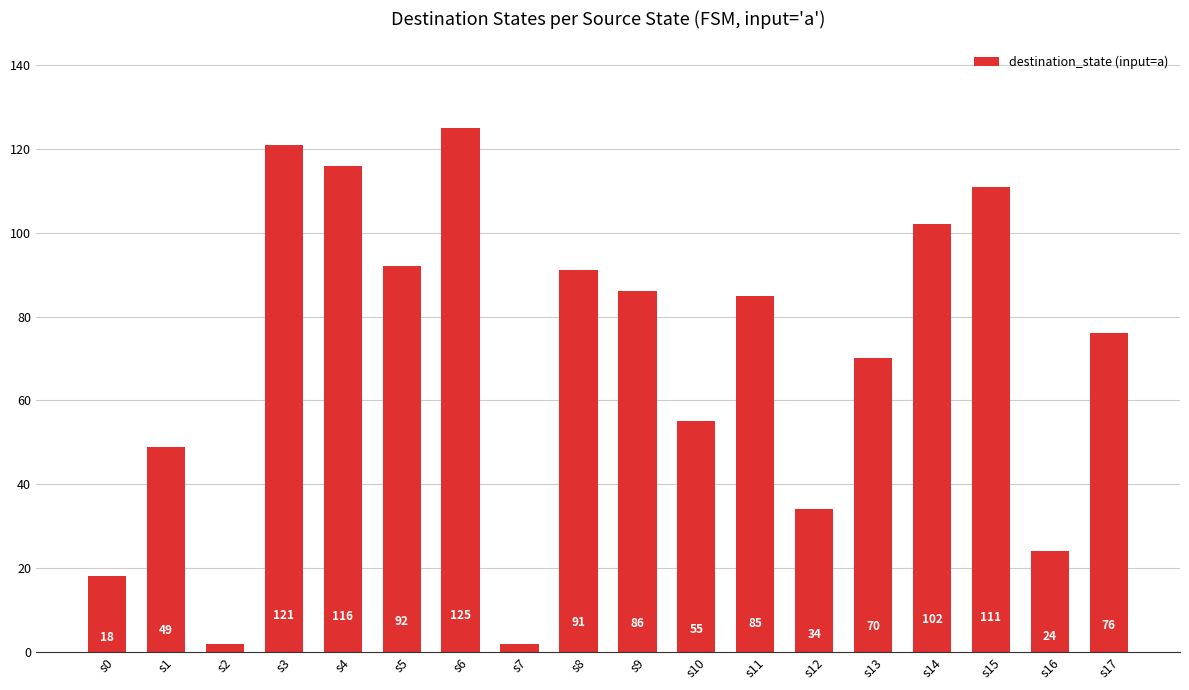

Where does the data first go above 85?

s3